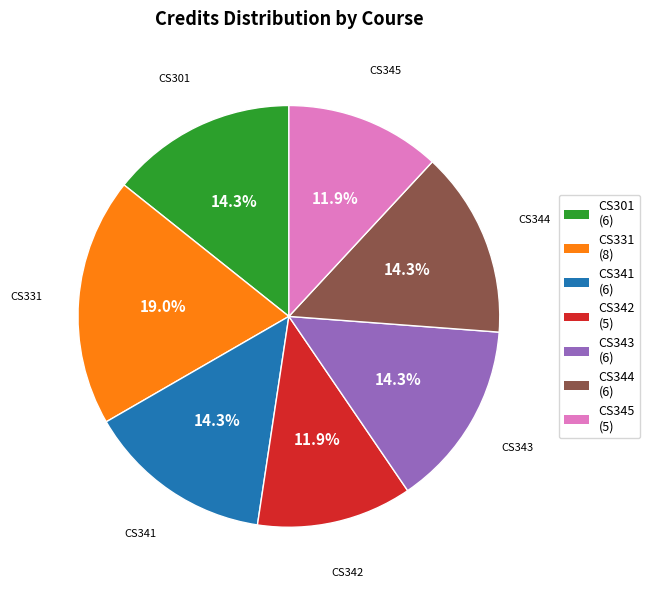

True or false: CS331 accounts for 19% of the total.

True